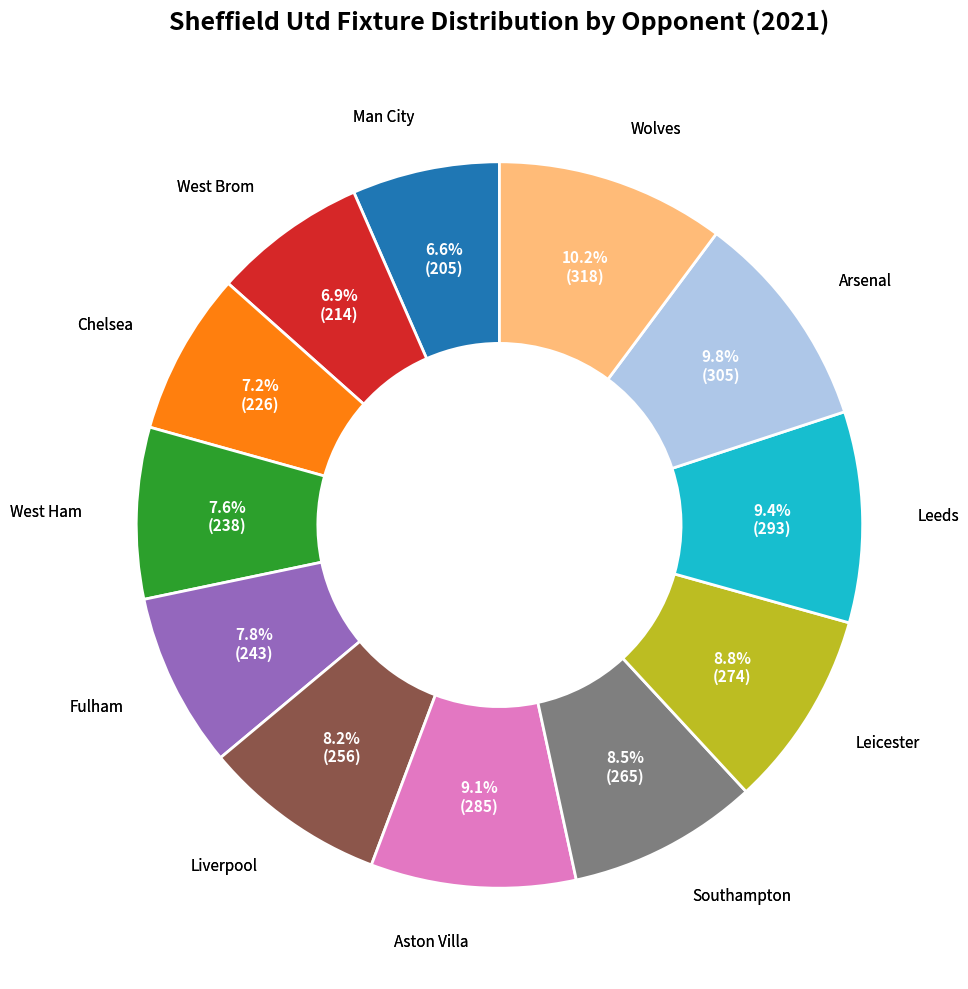

Between Leeds and Fulham, which is larger?

Leeds